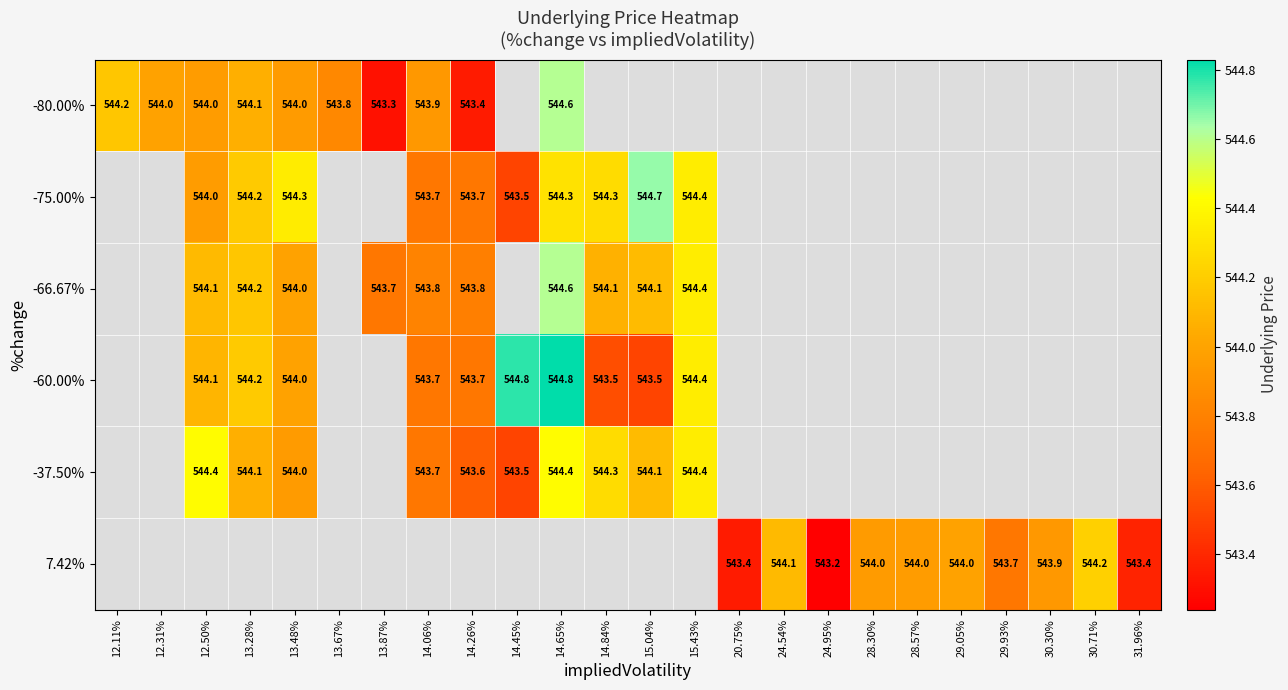

Which series has the widest spread of values?

-80.00%